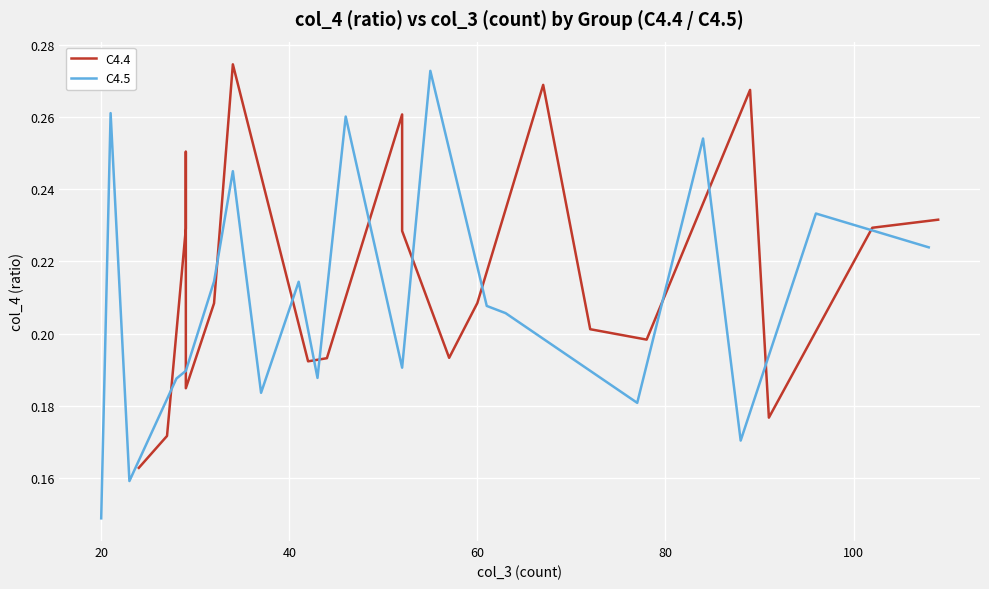

What are all the series names shown in the legend?

C4.4, C4.5